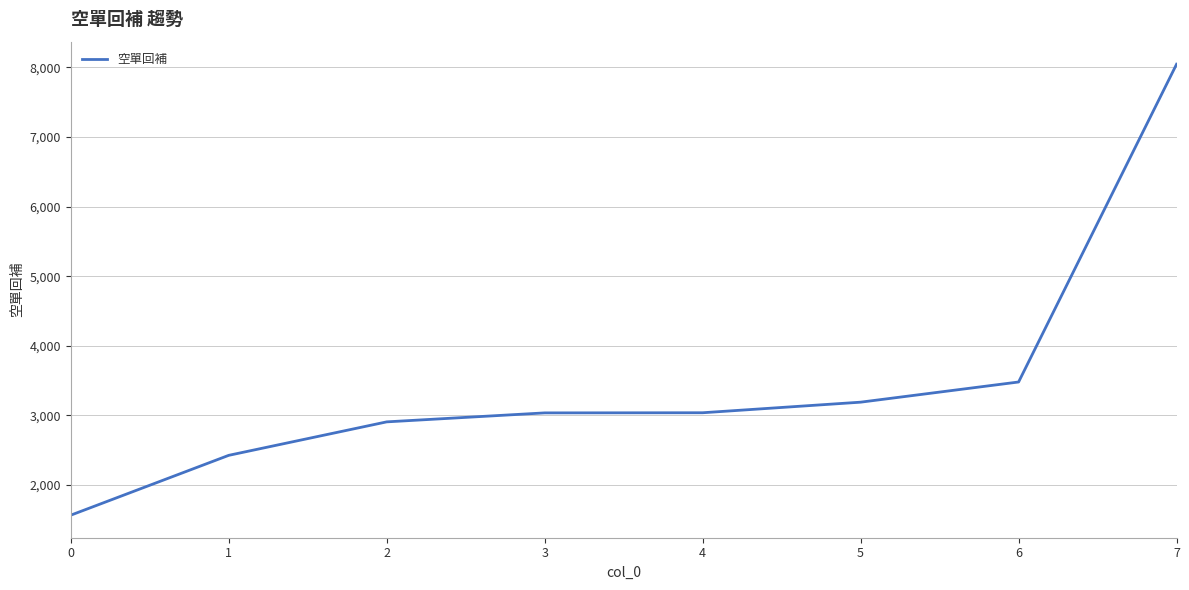

Does the chart display data point markers on the line(s)?

No